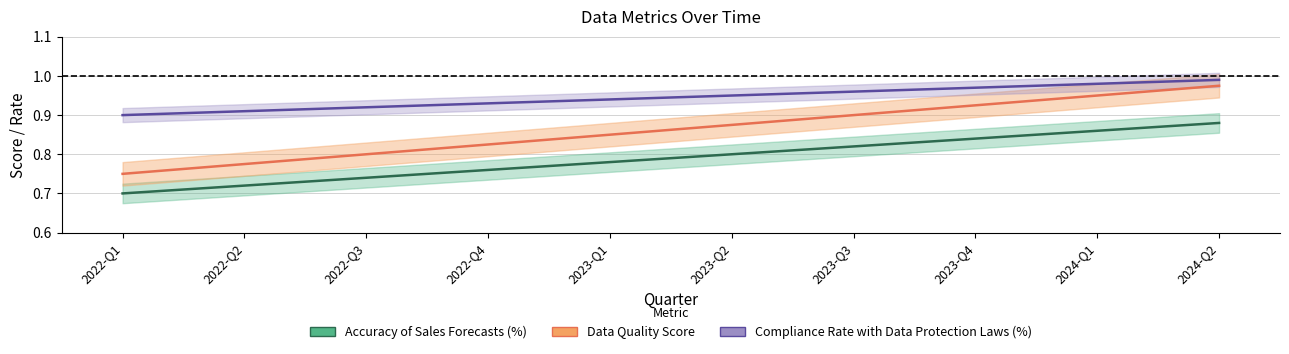

What is the difference between the second highest and minimum values in the Compliance Rate with Data Protection Laws (%) series?

0.1